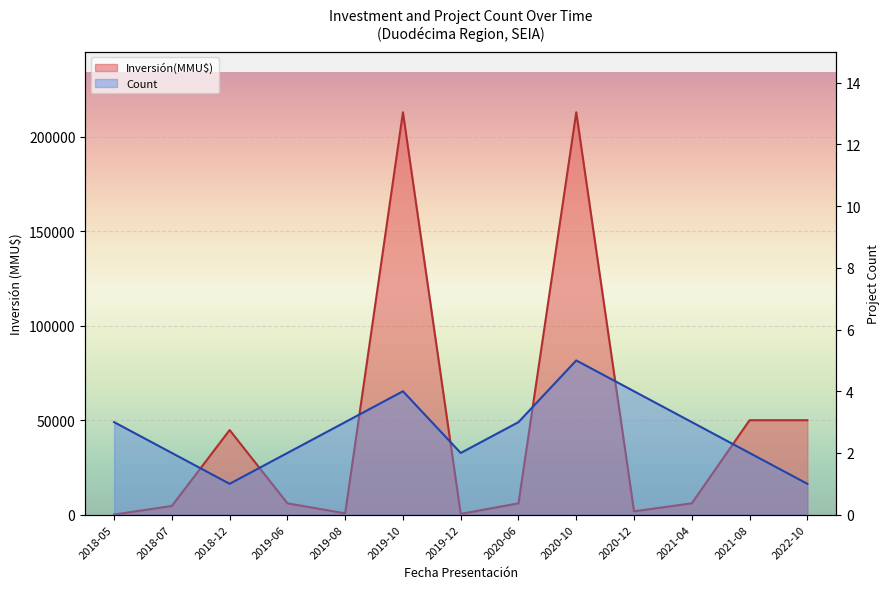

What is the difference between the Count values at 2019-10 and 2019-08?

1